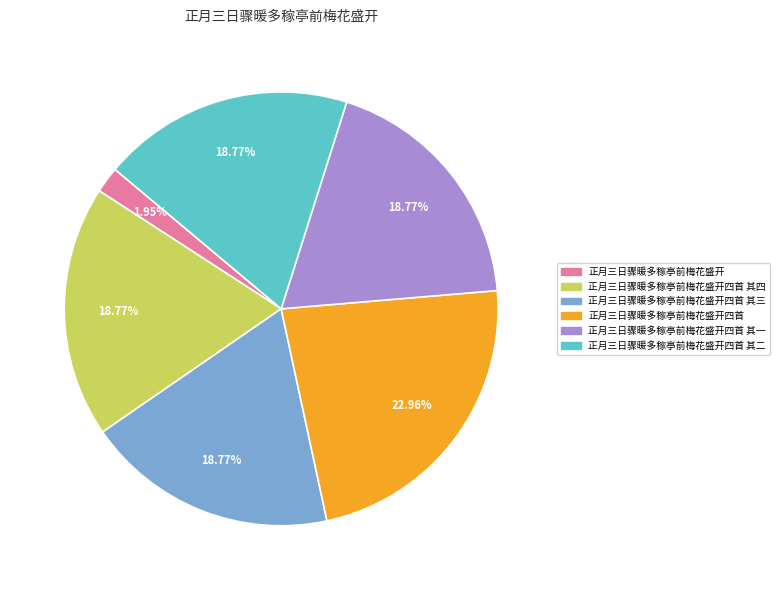

Is there any slice that represents more than half of the pie?

No